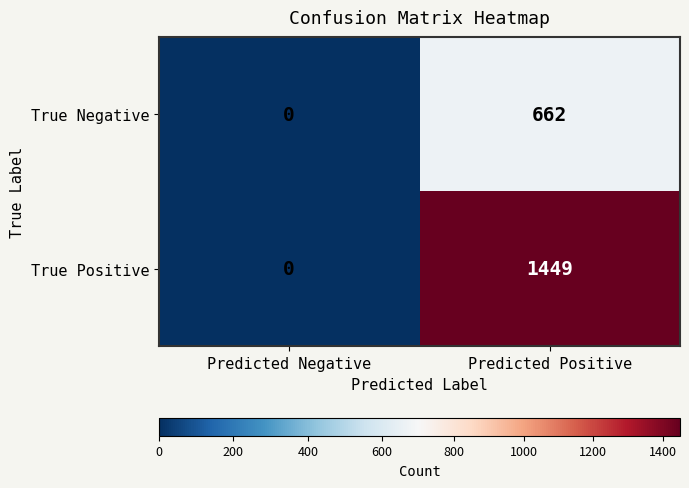

At which label does True Positive reach its peak?

Predicted Positive